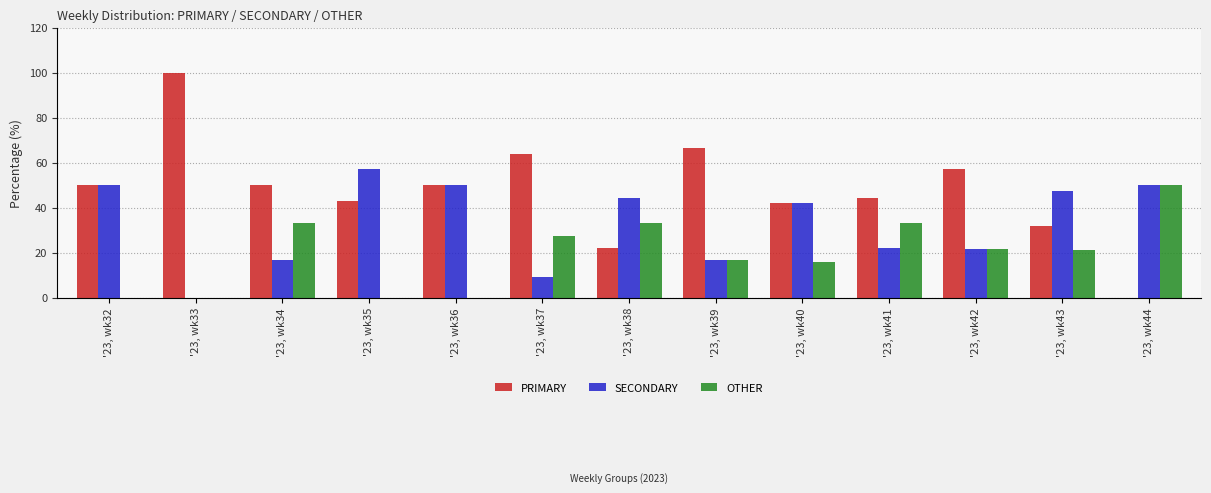

Which series has the largest total across all categories?

PRIMARY